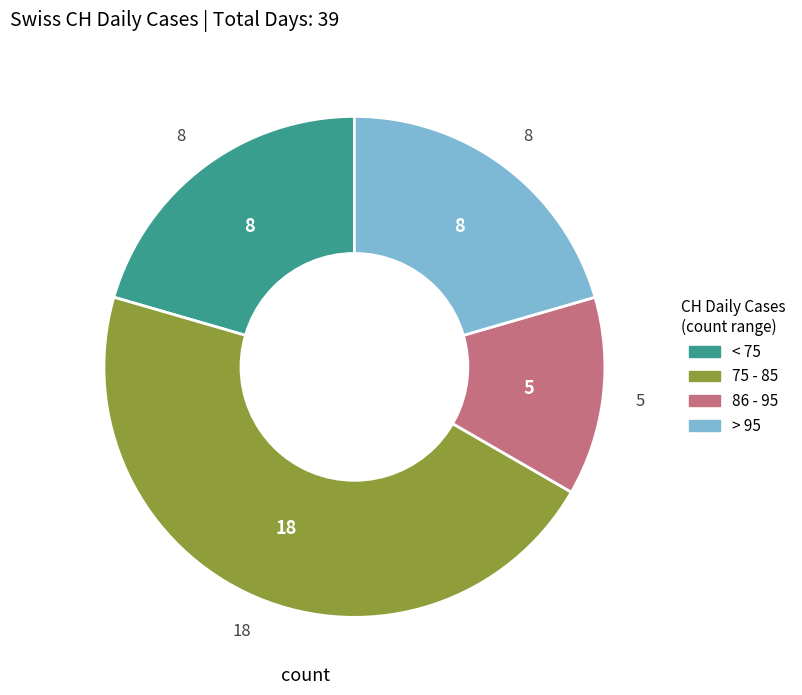

Is there a majority slice in this chart?

No